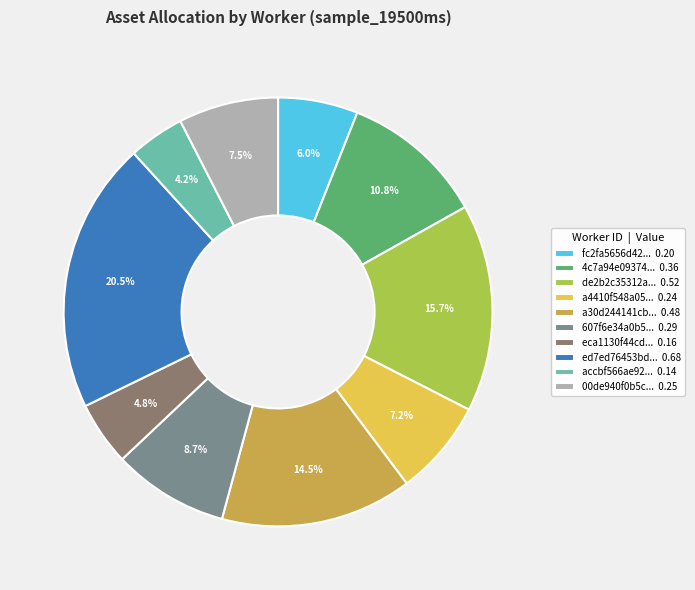

What percentage is NOT represented by de2b2c35312a... 0.52?

84.3%